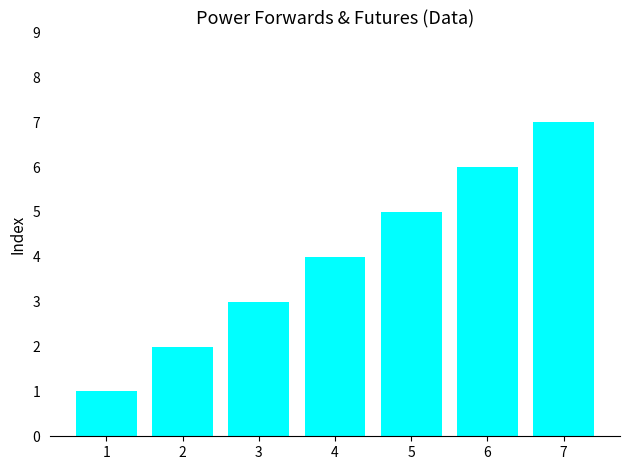

List the labels in order of value, largest first.

7, 6, 5, 4, 3, 2, 1